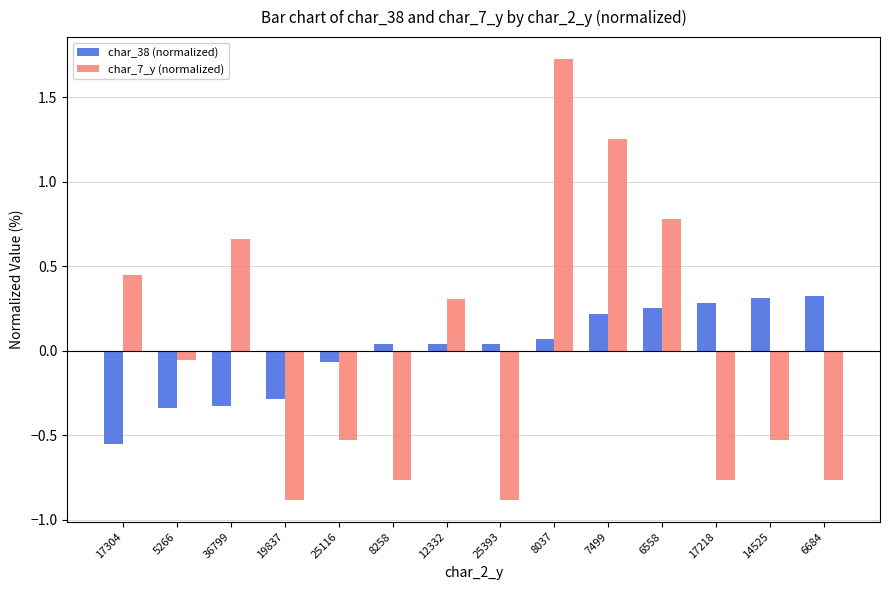

Between 6558 and 6684, which series saw the biggest shift?

char_7_y (normalized)